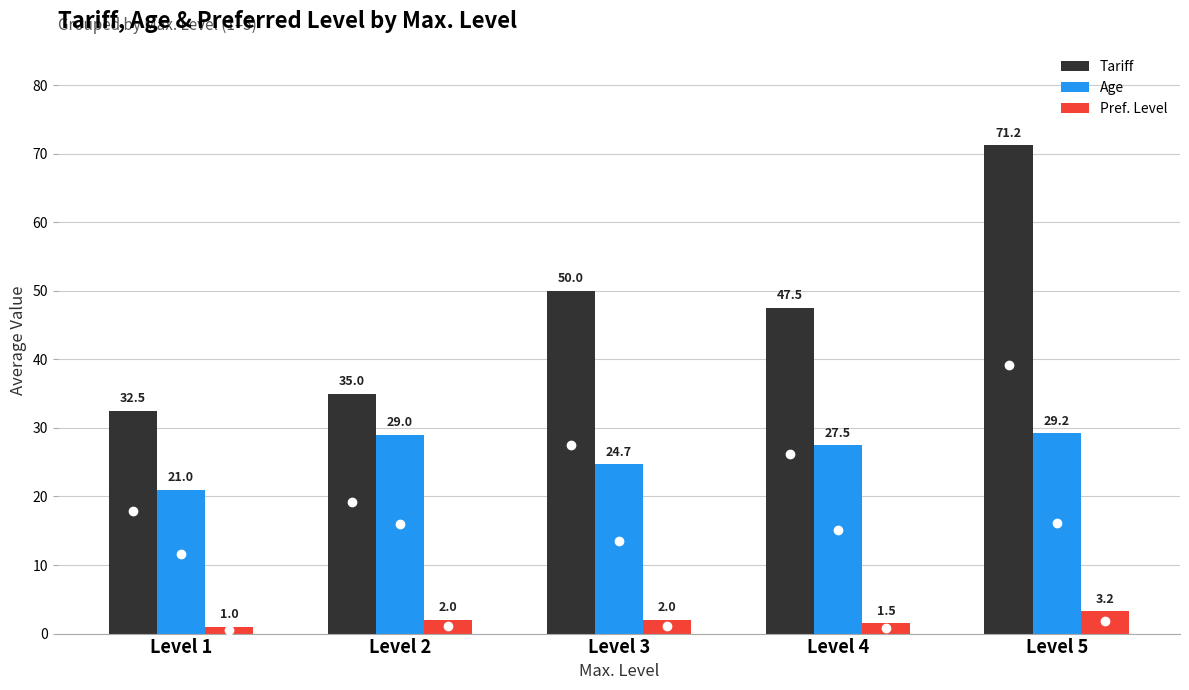

What is the value of the Tariff bar at the 2nd from the left?

35.0